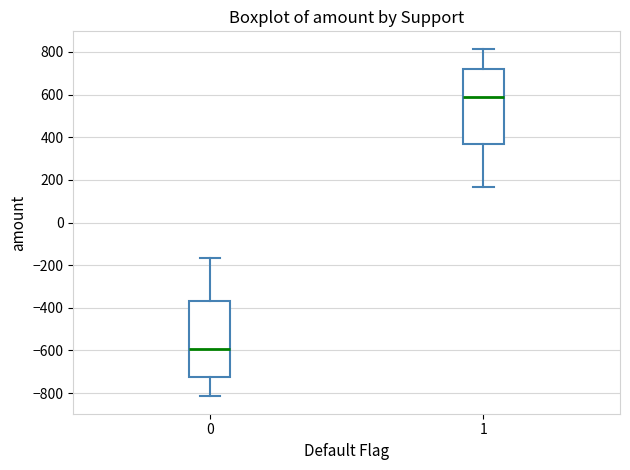

Where does the upper whisker of the box at x = 0 end on the y-axis? The values are not printed on the chart, so give them approximately, as read against the axis.

-160